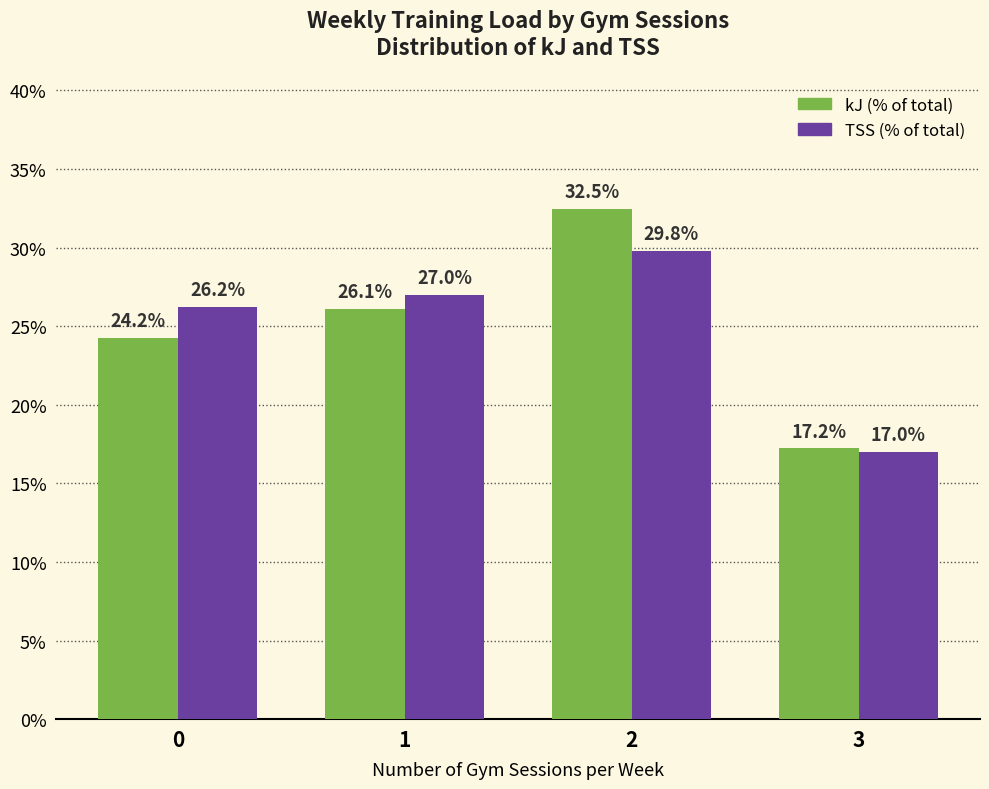

What is the value of the TSS (% of total) bar at the 2nd from the left?

27.0